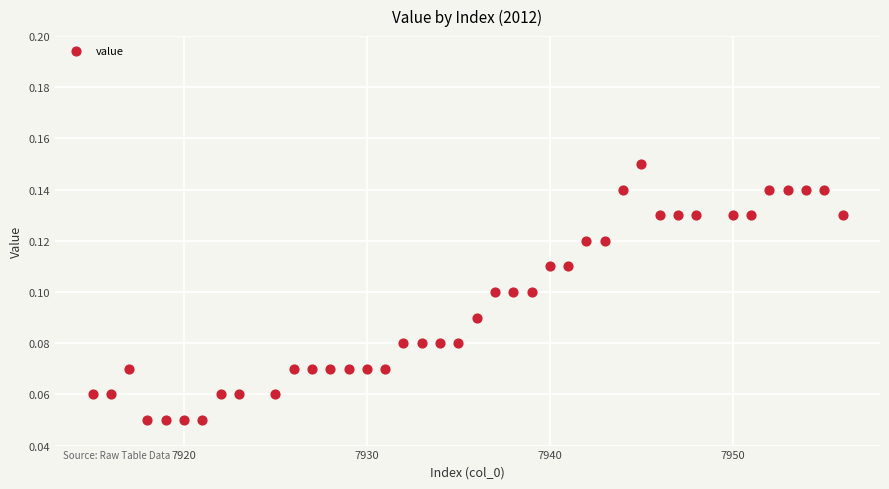

What is the range of X values (max minus min)?

41.0